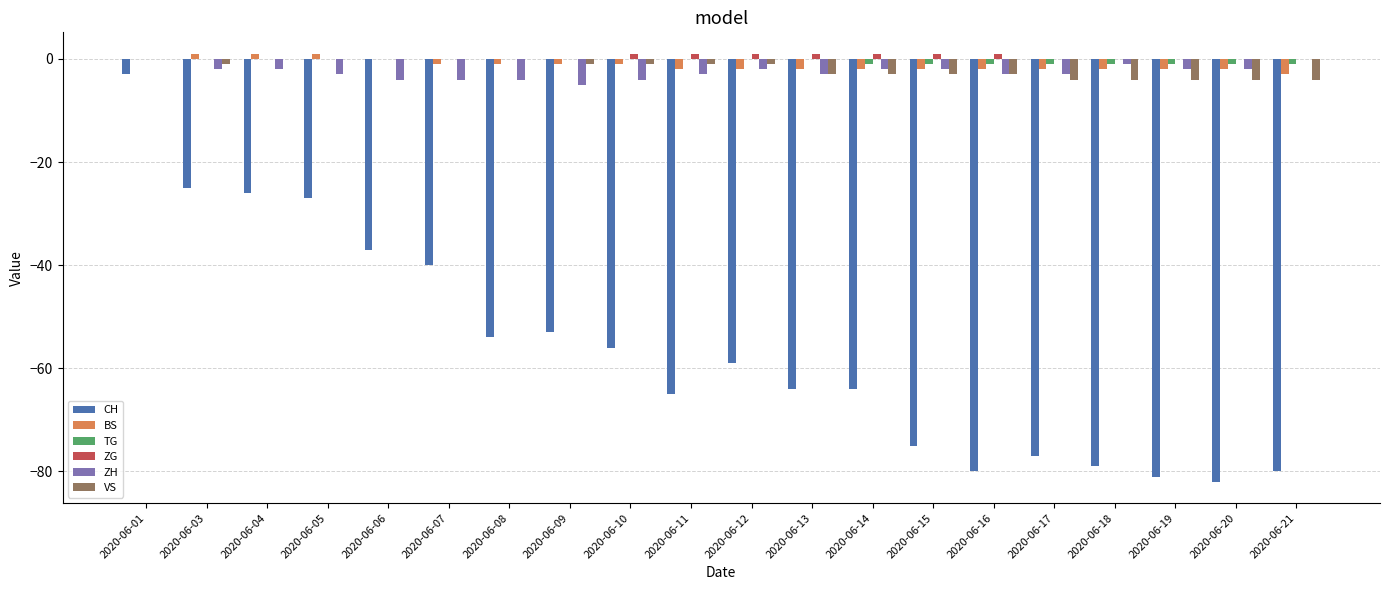

What is the sum of all ZG values?

7